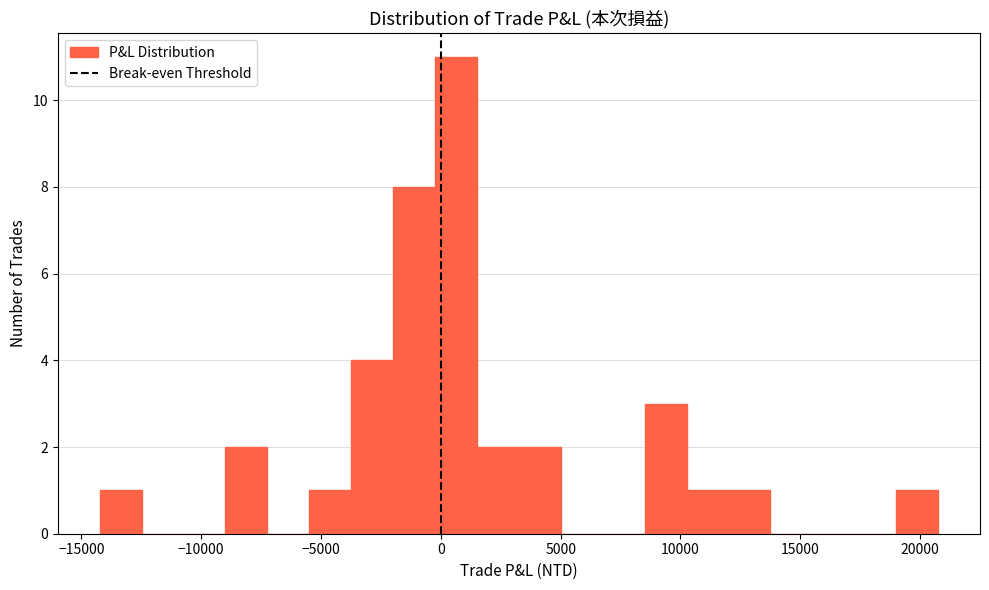

Read against the x-axis, roughly where is the centre of the tallest bar?

500